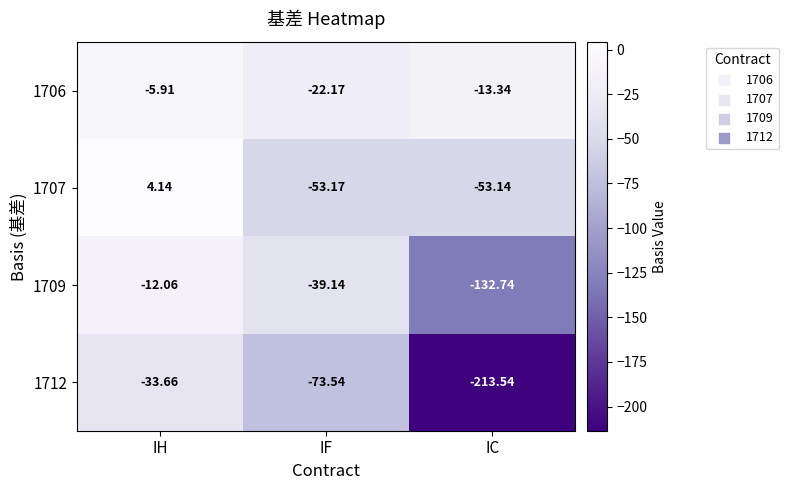

List the labels in order of 1706 value, largest first.

IH, IC, IF